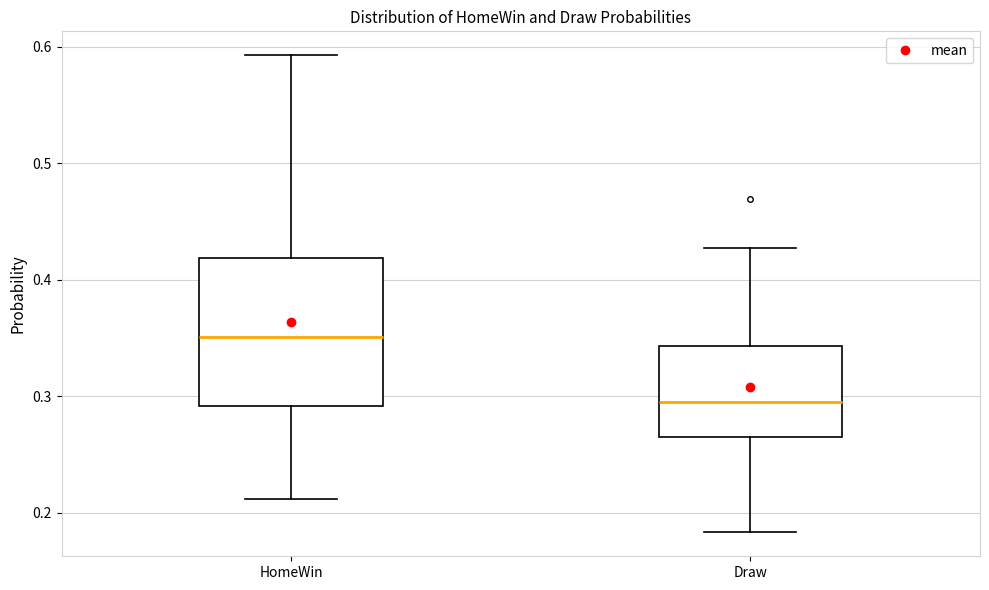

Which box's median line is the lowest?

Draw